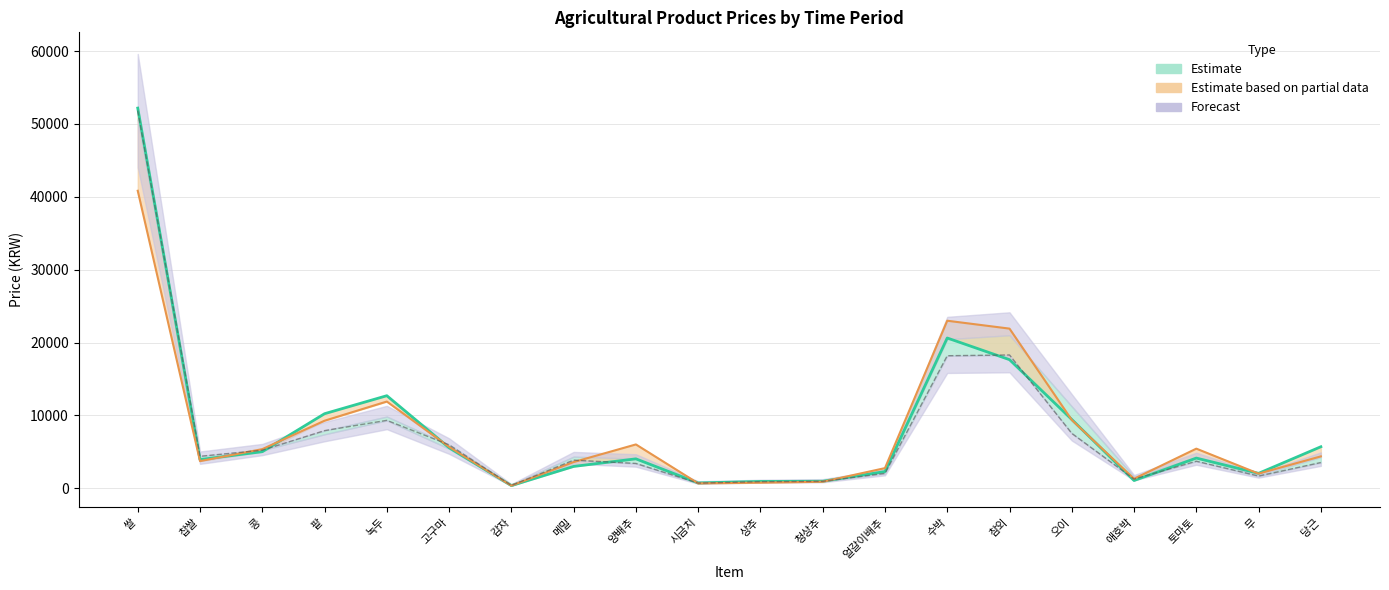

True or false: 1일전 has a value of 20622 at 수박.

True